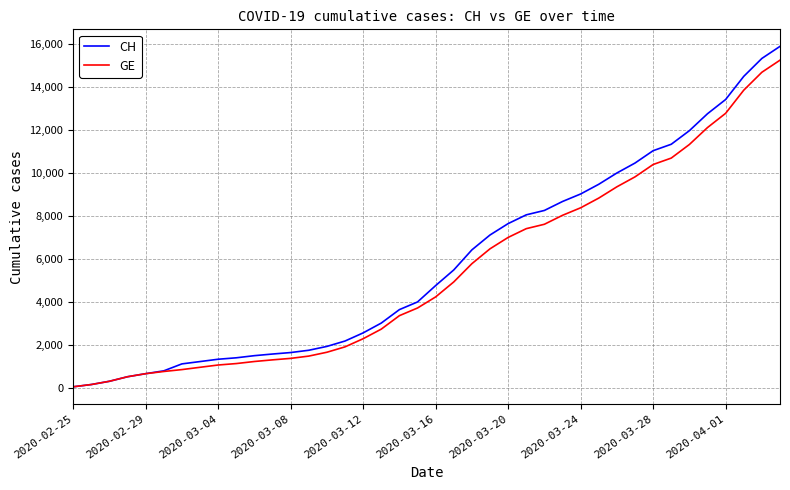

Rank the series by their average value, from highest to lowest.

CH, GE